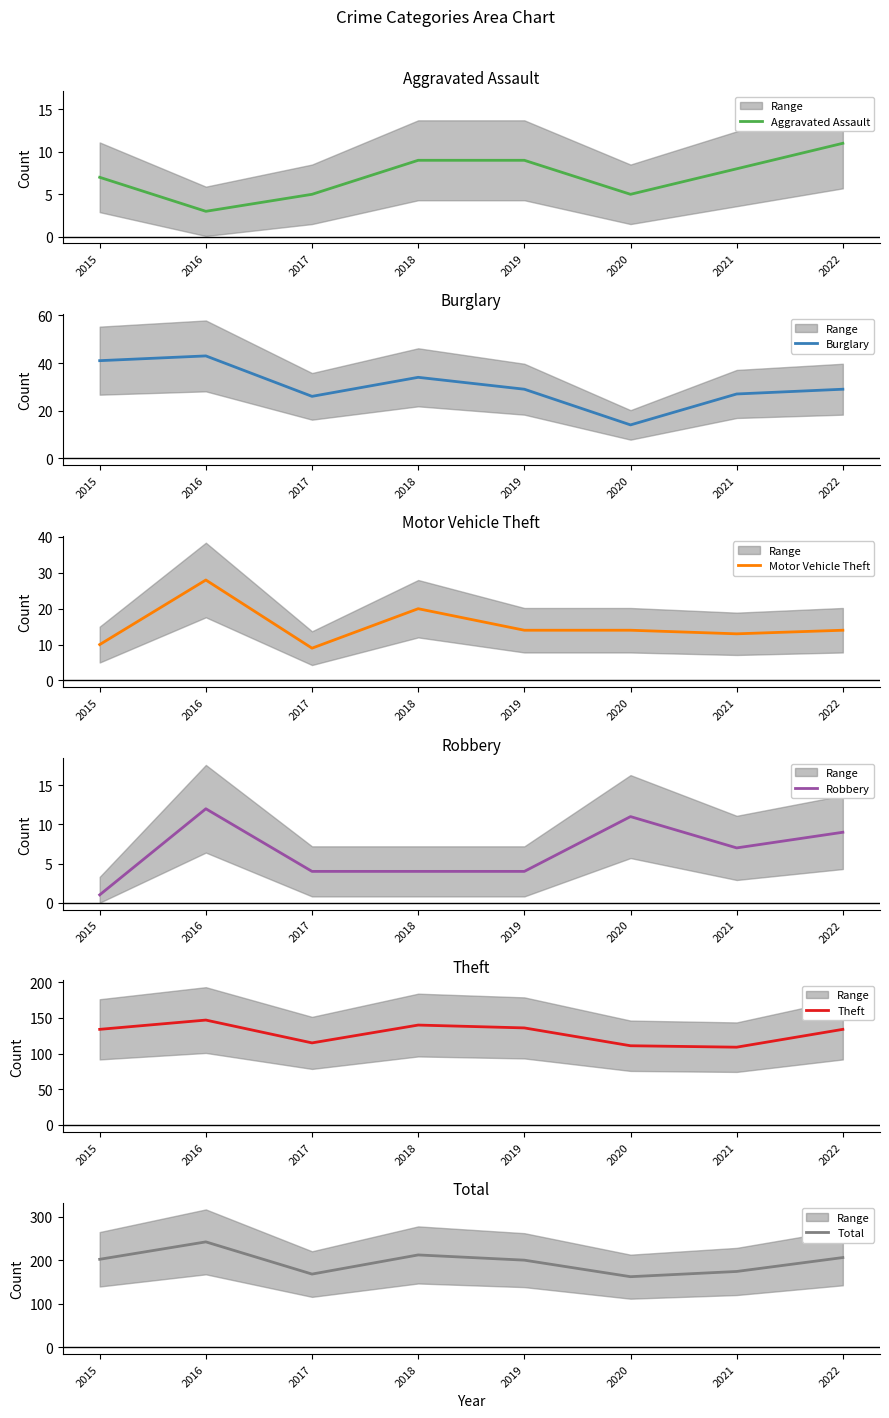

At which label is Theft closest to 128?

2015